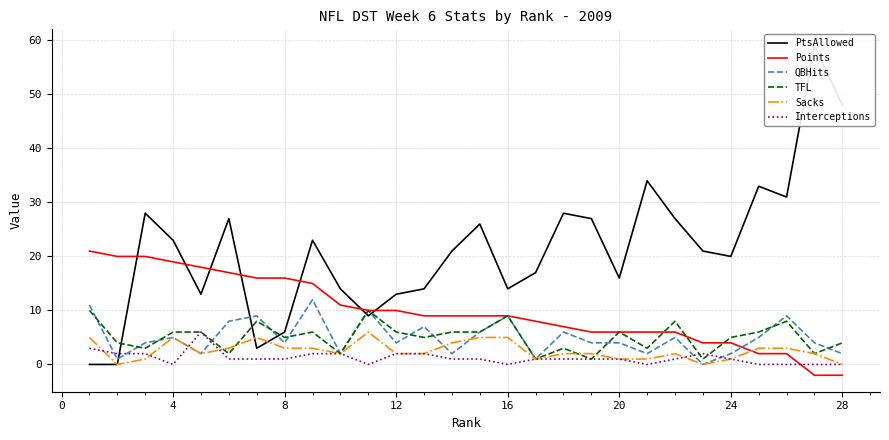

How many series are shown in this chart?

6